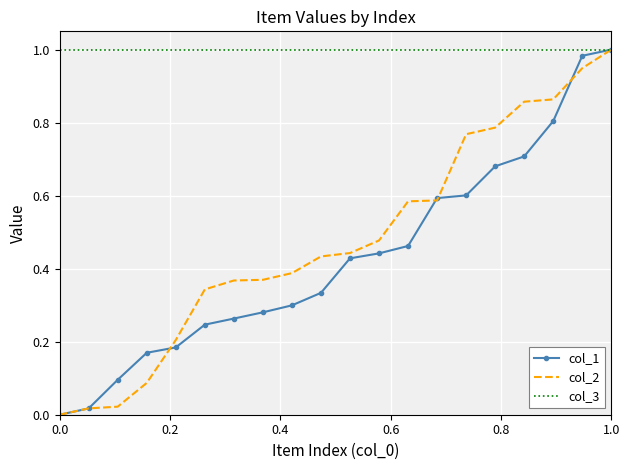

Which series has the largest total across all categories?

col_3